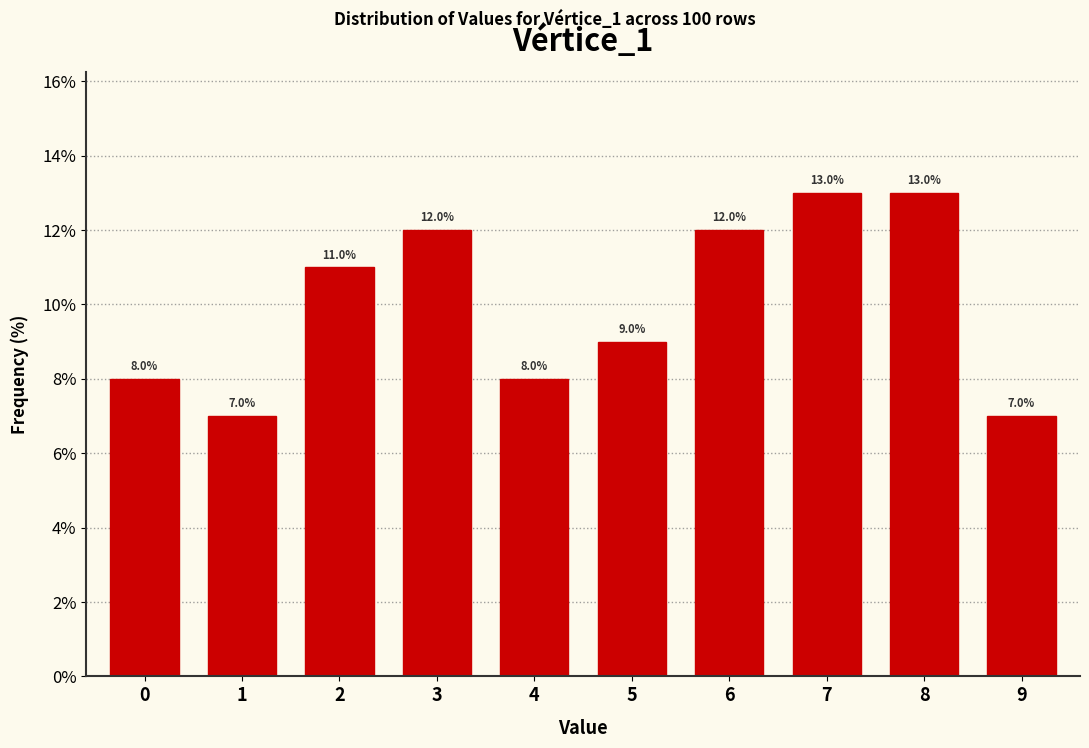

Reading left to right, list every bar in this chart as the range it spans on the x-axis followed by its height.

-0.5 to 0.5: 8.0
0.5 to 1.5: 7.0
1.5 to 2.5: 11.0
2.5 to 3.5: 12.0
3.5 to 4.5: 8.0
4.5 to 5.5: 9.0
5.5 to 6.5: 12.0
6.5 to 7.5: 13.0
7.5 to 8.5: 13.0
8.5 to 9.5: 7.0